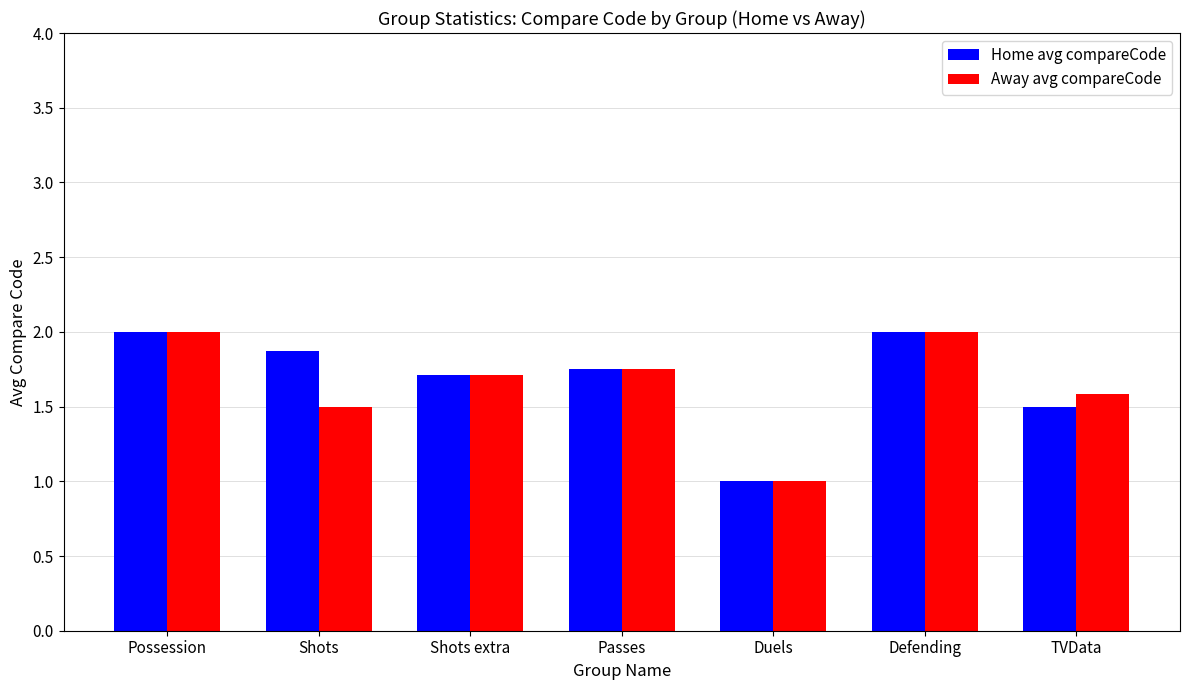

Rank the series at Shots from lowest to highest value.

Away avg compareCode, Home avg compareCode